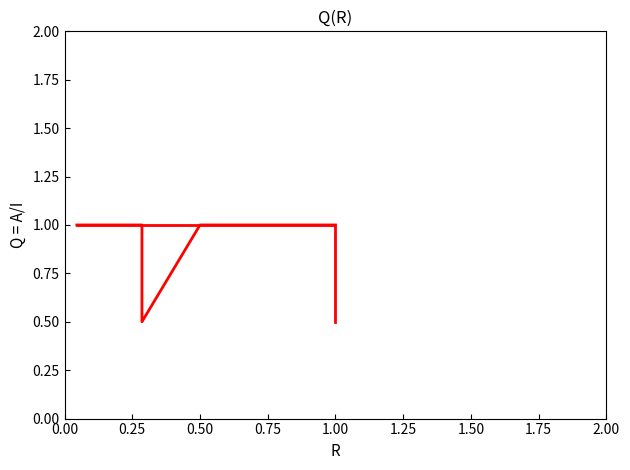

Count the GEN_0 values in the range 1 to 2.

19